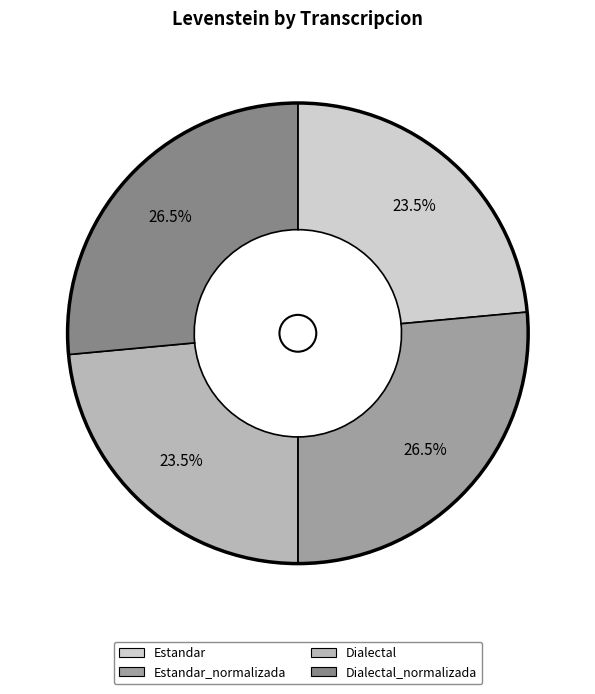

Is there a majority slice in this chart?

No